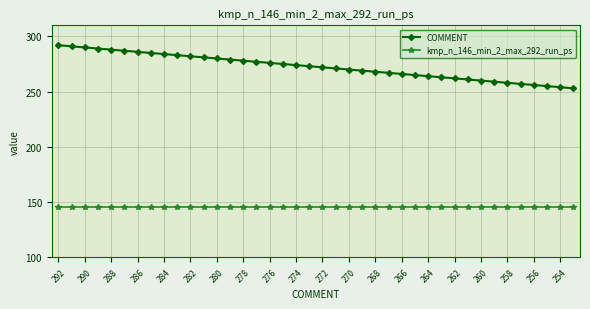

List the series in order of their peak value, highest first.

COMMENT, kmp_n_146_min_2_max_292_run_ps